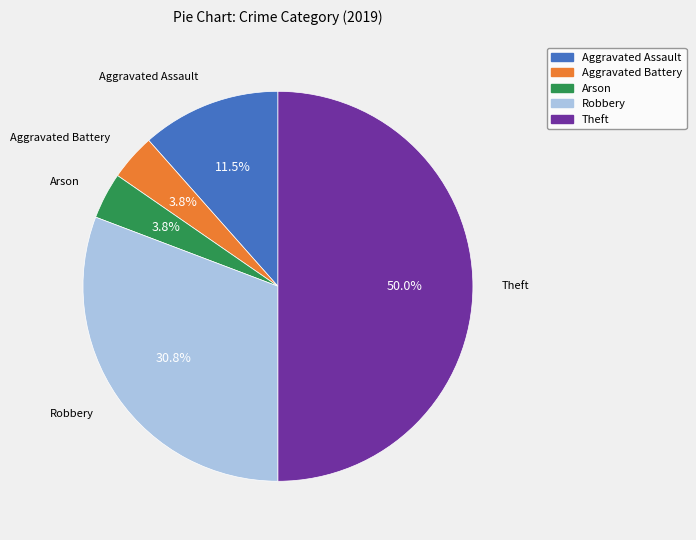

What portion of the pie excludes Aggravated Battery?

96.2%